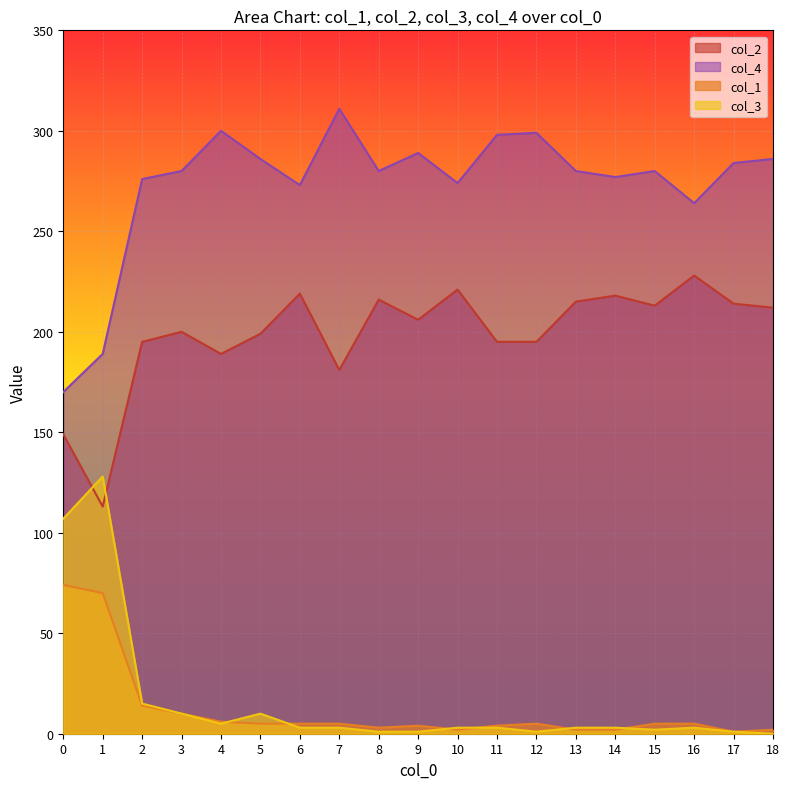

What is the lowest value of the col_4 series?

170